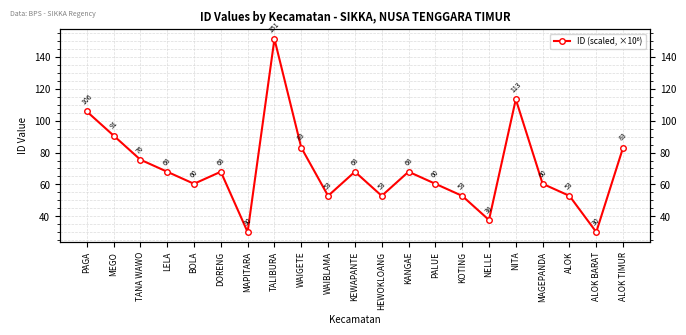

At which label is the value closest to 90?

MEGO